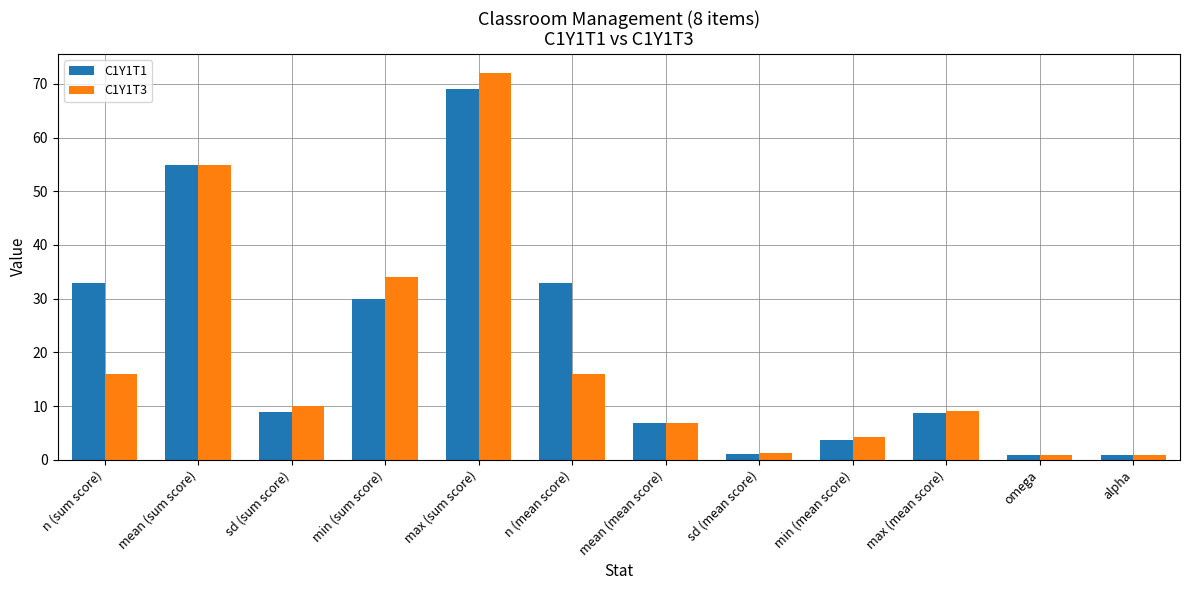

Which series has the widest spread of values?

C1Y1T3